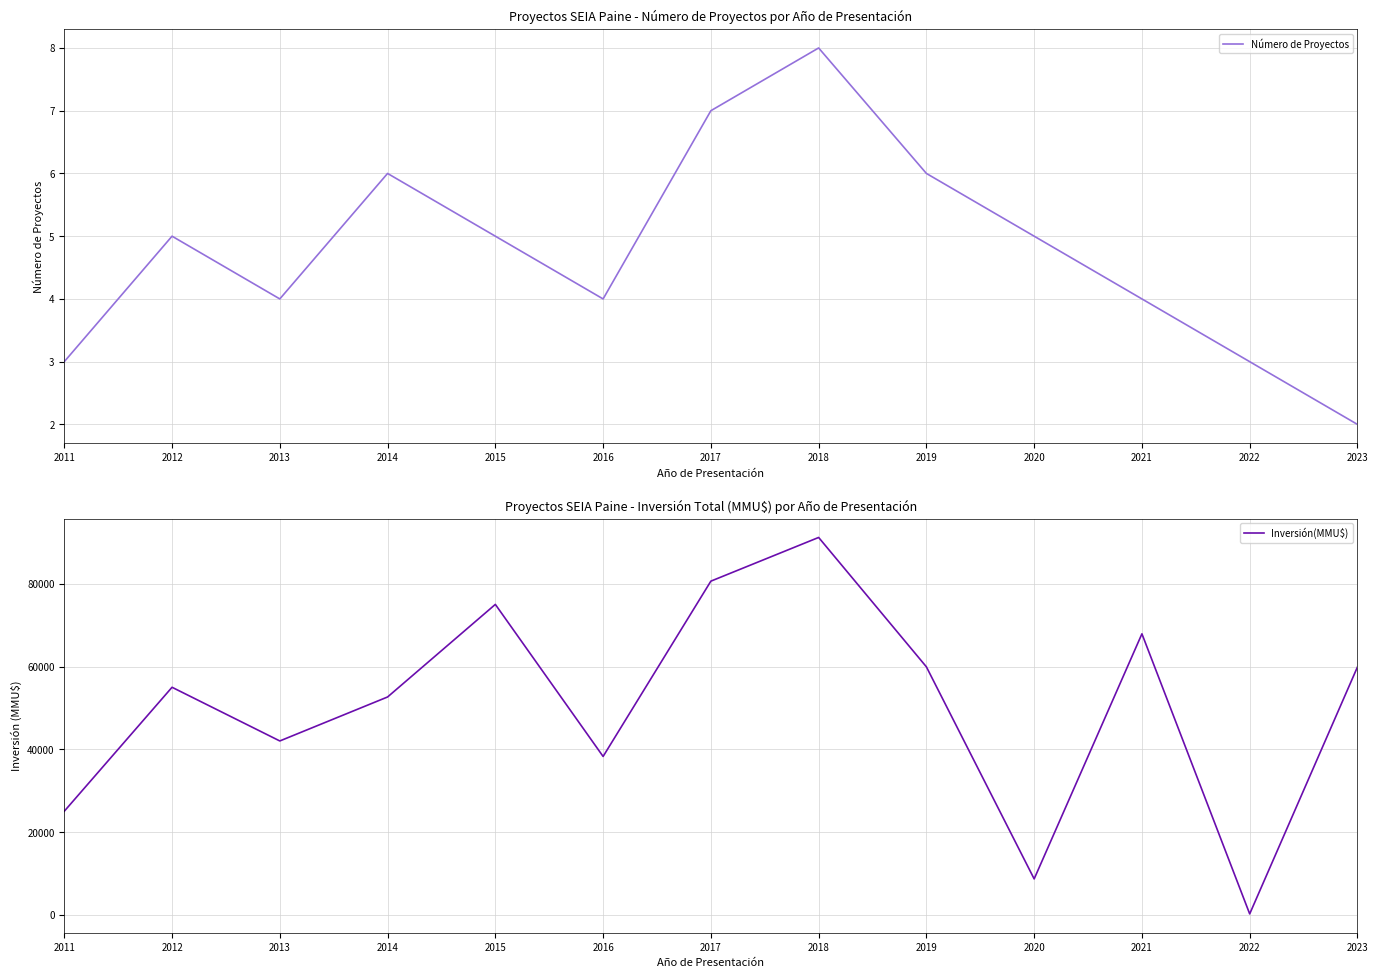

At which category is the sum across all series the highest?

2018